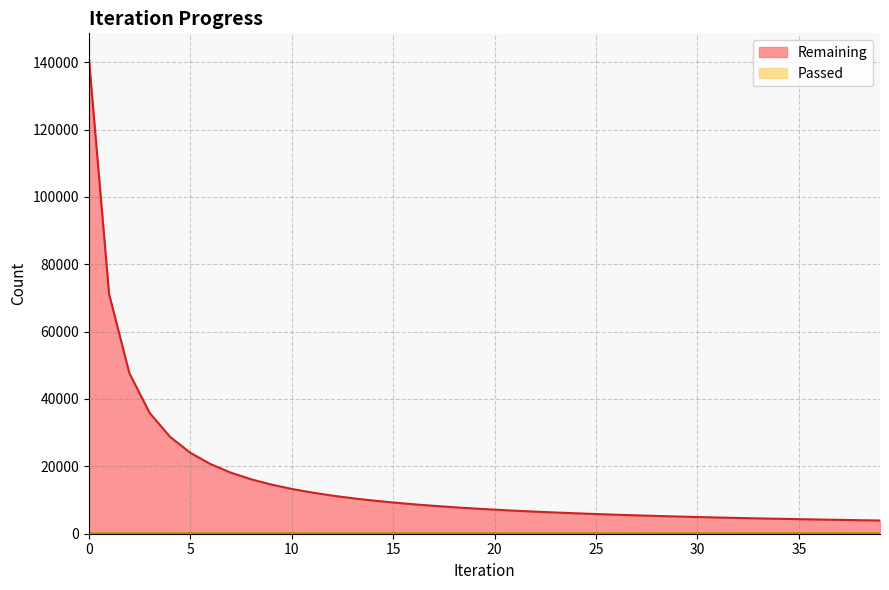

What is the minimum value for Remaining?

3926